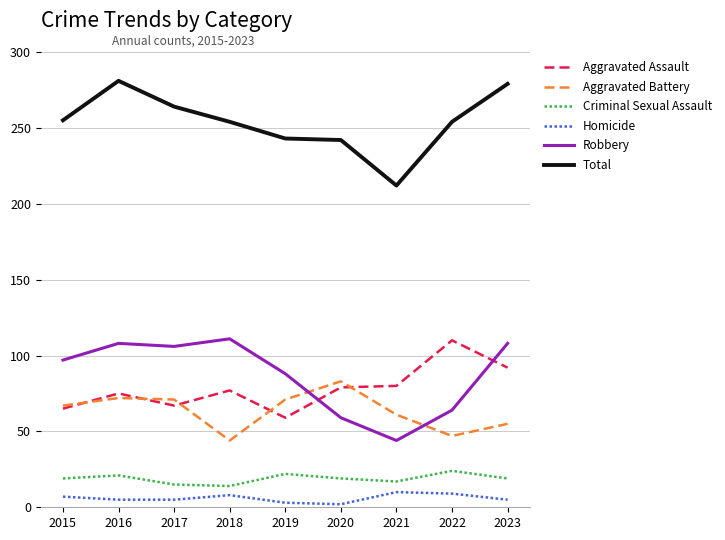

True or false: Total and Aggravated Assault intersect in this chart.

False